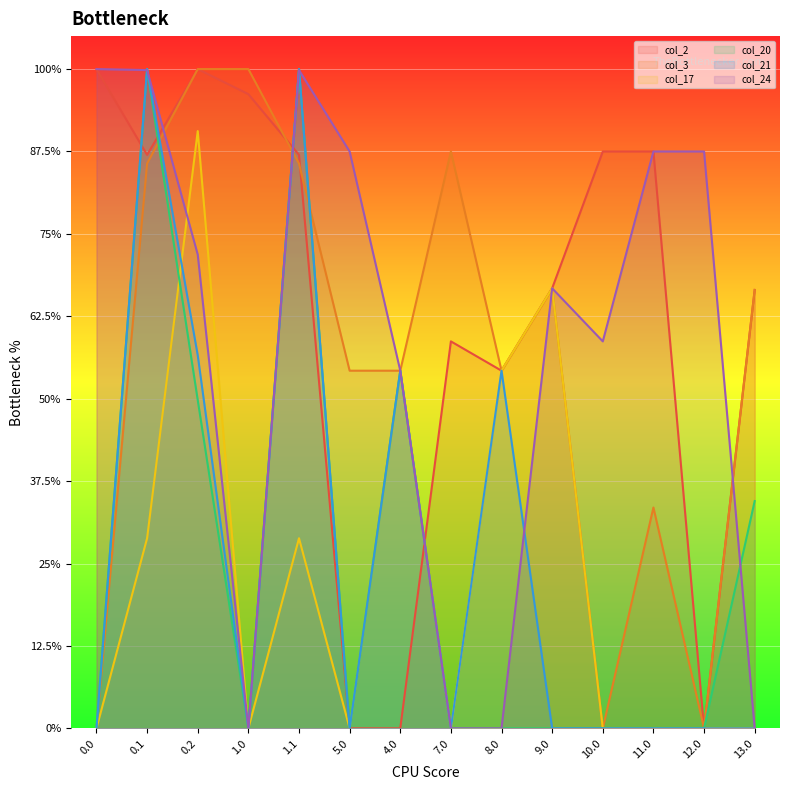

Count the number of data series in this chart.

6